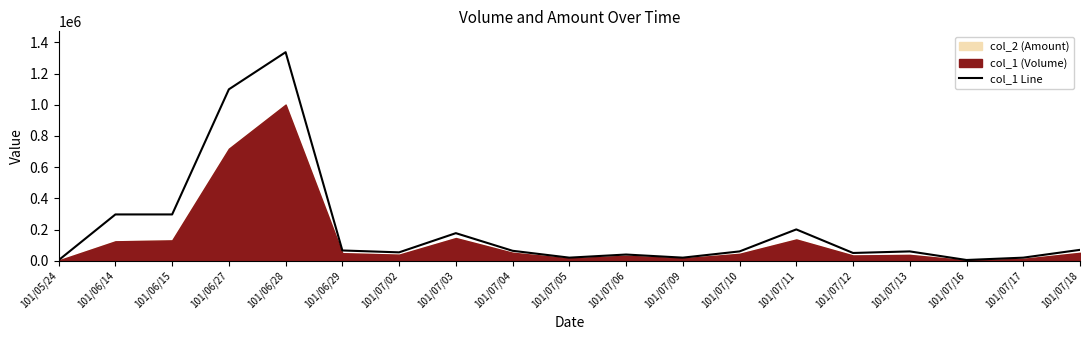

List the labels in order of value, largest first.

101/06/28, 101/06/27, 101/06/14, 101/06/15, 101/07/11, 101/07/03, 101/07/18, 101/06/29, 101/07/04, 101/07/10, 101/07/13, 101/07/02, 101/07/12, 101/07/06, 101/07/05, 101/07/09, 101/07/17, 101/07/16, 101/05/24